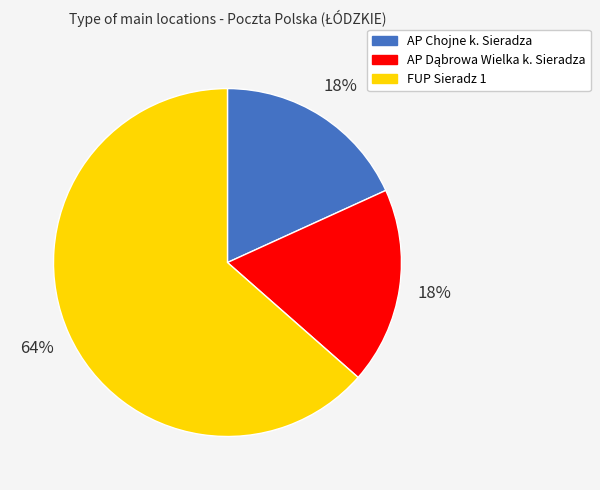

Which has a higher value, FUP Sieradz 1 or AP Chojne k. Sieradza?

FUP Sieradz 1